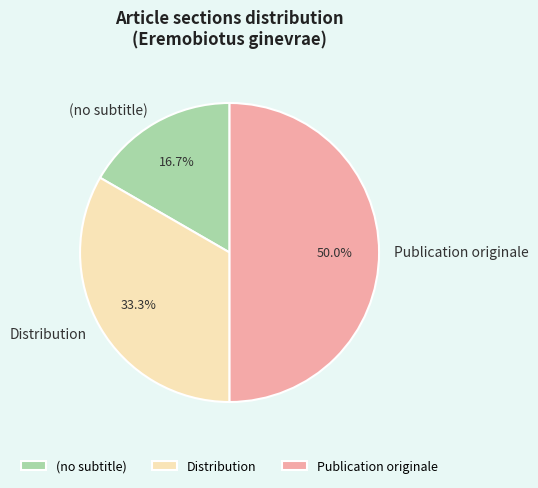

Is it true that Distribution is 44% of the pie?

False